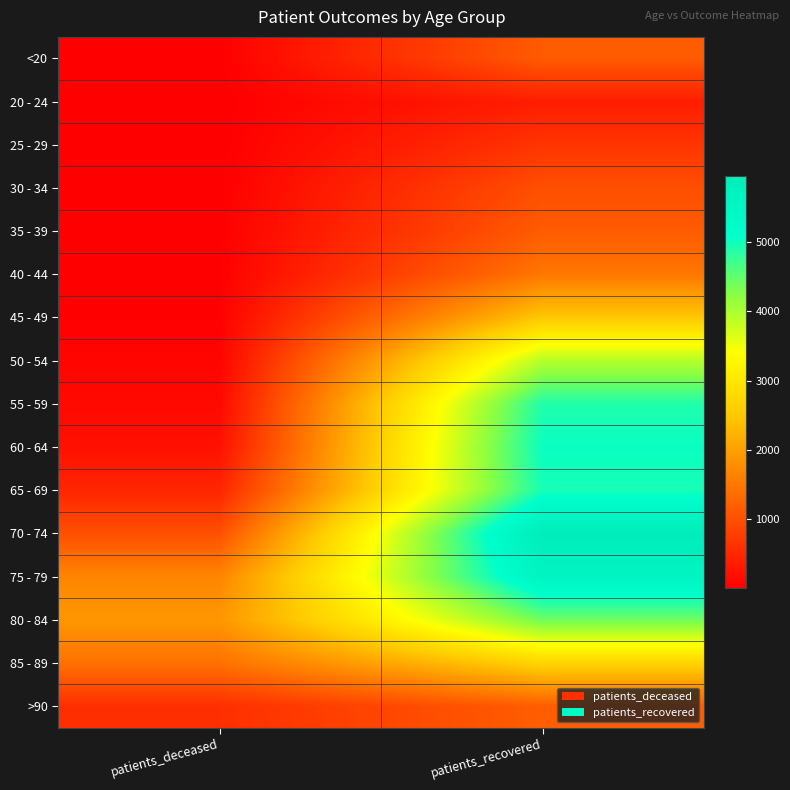

Between patients_deceased and patients_recovered, which is larger?

patients_recovered